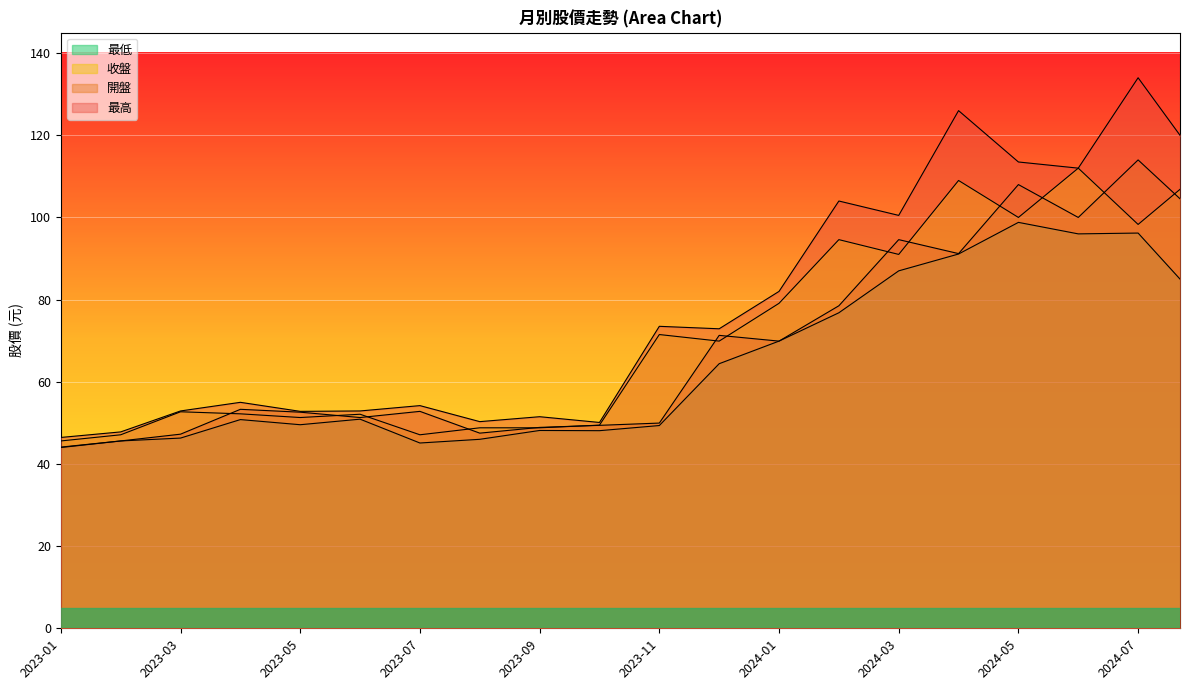

At which label does 收盤 reach its peak?

2024-06